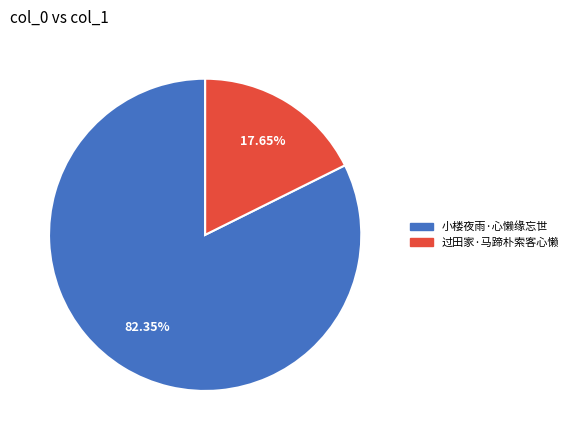

Which has a higher value, 过田家·马蹄朴索客心懒 or 小楼夜雨·心懒缘忘世?

小楼夜雨·心懒缘忘世